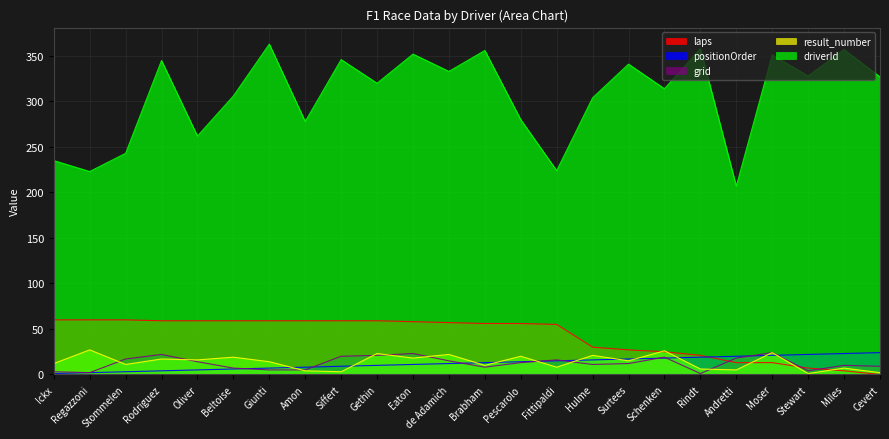

What is the label of the 20th point from the left?

Andretti